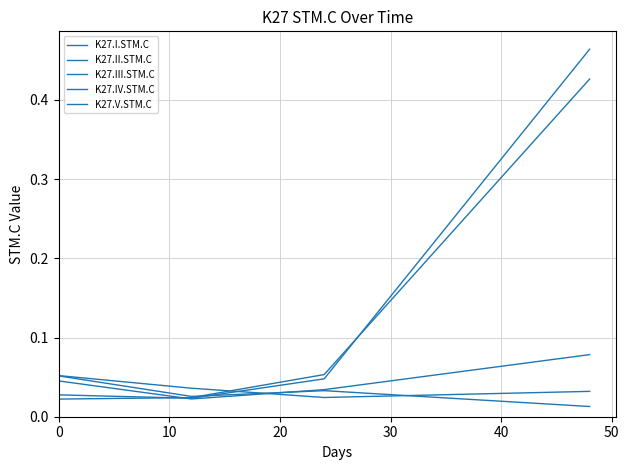

Which series has the largest total across all categories?

K27.II.STM.C